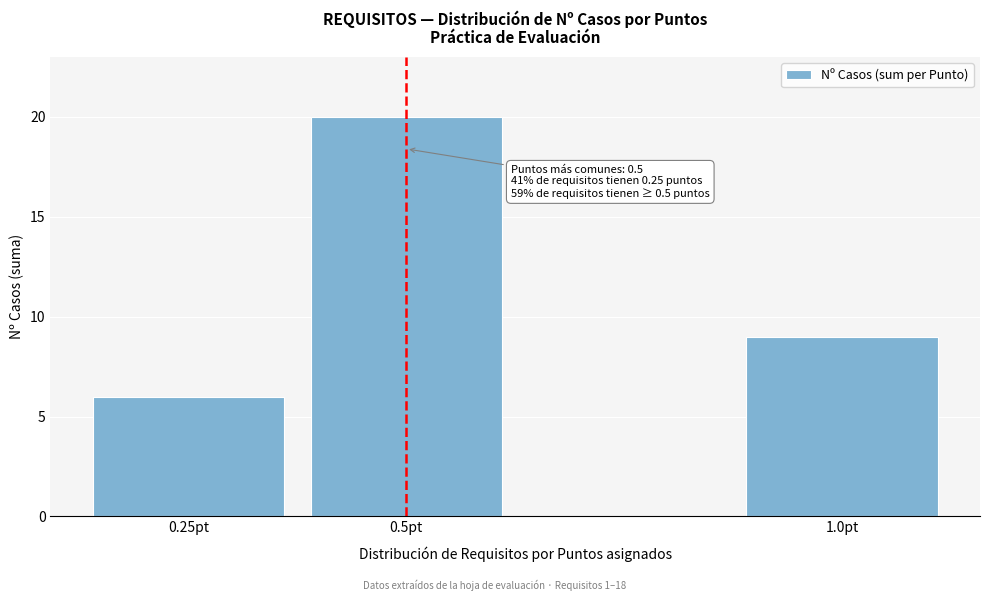

Reading left to right, what are all the values shown in this chart?

0.25pt=6	0.5pt=20	1.0pt=9